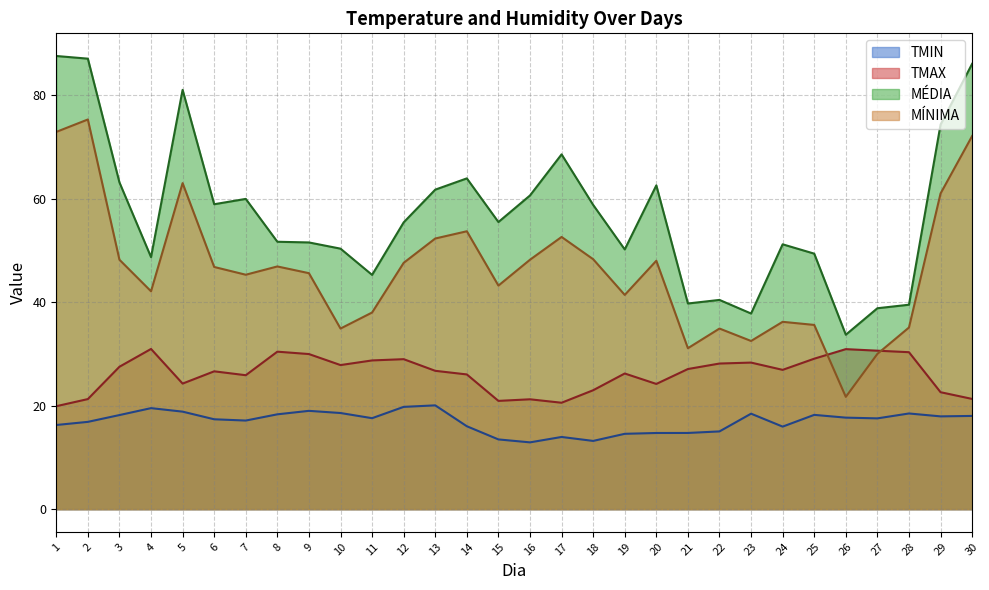

Reading left to right, extract all data points from this chart.

TMIN: 16.3	16.9	18.2	19.5	18.8	17.4	17.1	18.3	19.0	18.6	17.6	19.8	20.1	16.0	13.5	12.9	14.0	13.2	14.6	14.7	14.7	15.0	18.4	15.9	18.2	17.7	17.5	18.5	17.9	18.0
TMAX: 19.9	21.3	27.5	31.0	24.3	26.6	25.9	30.4	30.0	27.8	28.7	29.0	26.7	26.0	20.9	21.2	20.6	23.0	26.2	24.2	27.1	28.1	28.3	26.9	29.1	30.9	30.6	30.3	22.6	21.3
MEDIA: 87.6	87.1	63.1	48.7	81.0	58.9	60.0	51.7	51.5	50.3	45.3	55.4	61.7	63.9	55.5	60.6	68.6	58.8	50.2	62.6	39.7	40.4	37.8	51.2	49.4	33.7	38.8	39.5	74.3	86.1
MINIMA: 72.9	75.3	48.2	42.1	63.0	46.8	45.3	46.9	45.6	34.9	38.0	47.6	52.3	53.7	43.2	48.2	52.6	48.3	41.4	48.0	31.1	34.9	32.5	36.2	35.6	21.7	30.0	35.1	61.0	72.1